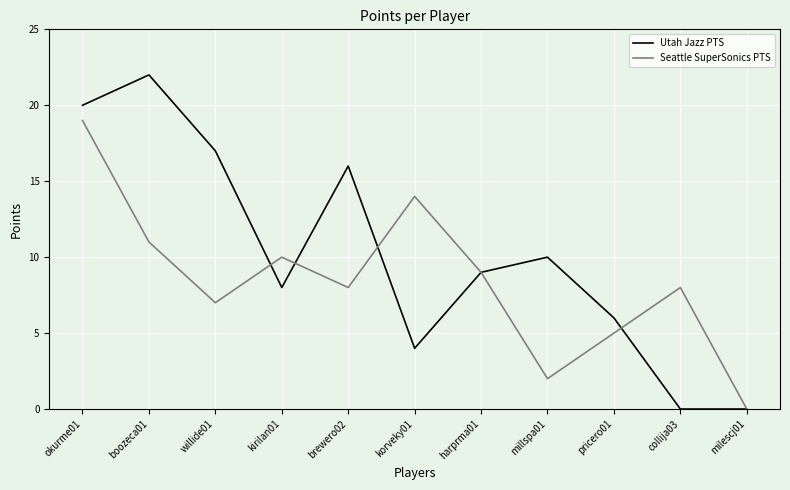

How many values in the Utah Jazz PTS series are below 9?

5